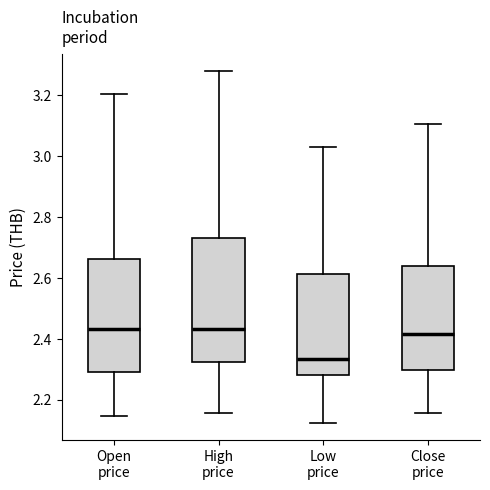

Reading left to right, transcribe this box plot: for each box, give where its median line is, the range the box spans, and where its two whiskers end, as read against the y-axis. The values are not printed on the chart, so give them approximately, as read against the axis.

Open price: median 2.44, box 2.30 to 2.66, whiskers 2.14 to 3.20
High price: median 2.44, box 2.32 to 2.74, whiskers 2.16 to 3.28
Low price: median 2.34, box 2.28 to 2.62, whiskers 2.12 to 3.04
Close price: median 2.42, box 2.30 to 2.64, whiskers 2.16 to 3.10